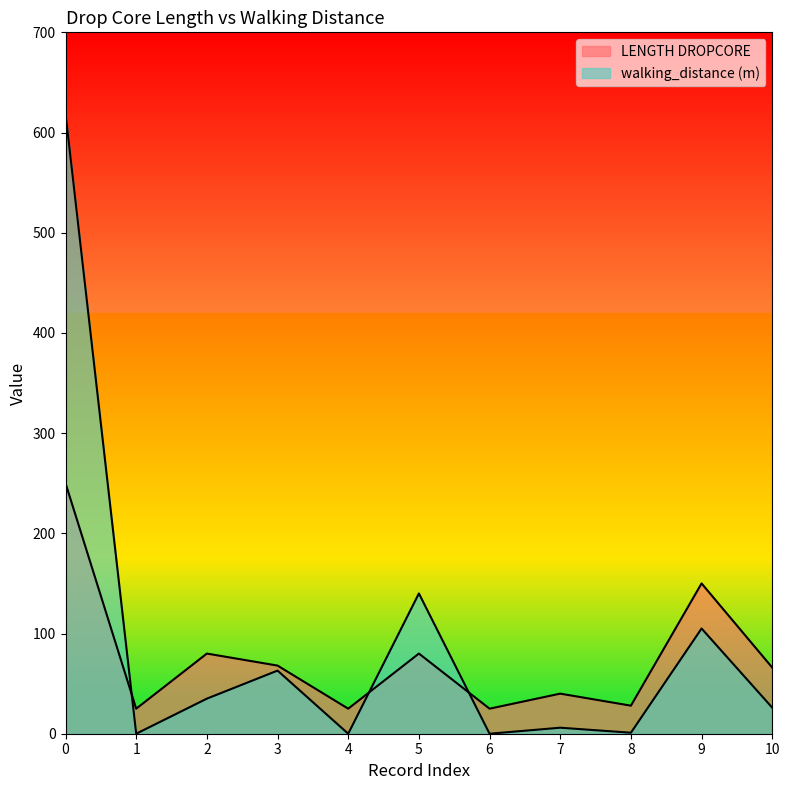

How many lines are shown in the chart?

2